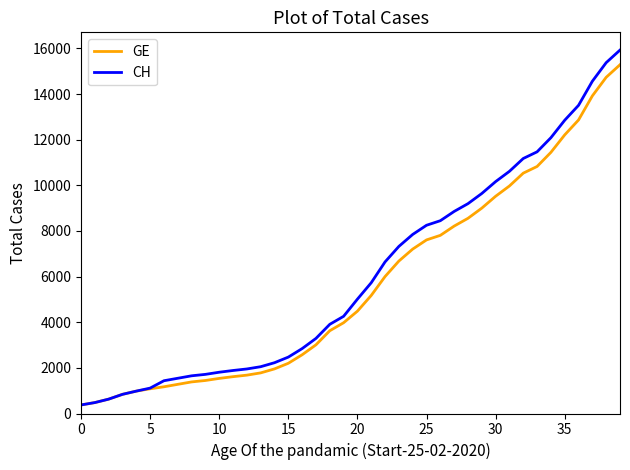

What is the difference between the maximum and minimum values in the CH series?

15551